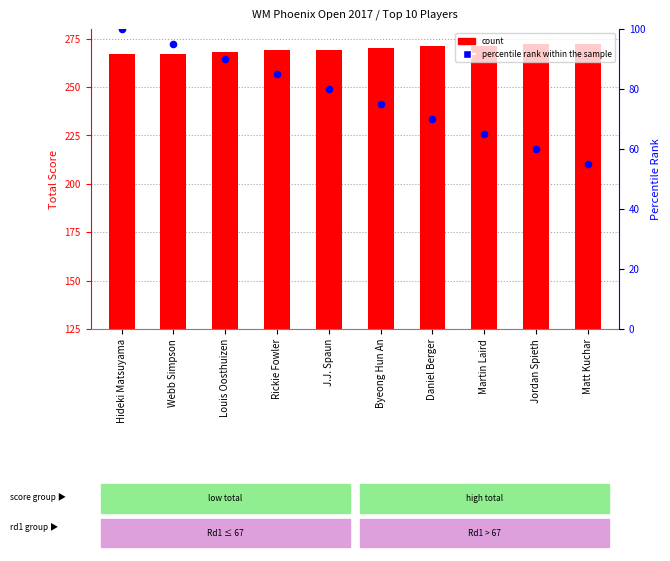

What is the total value across all series at Rickie Fowler?

229